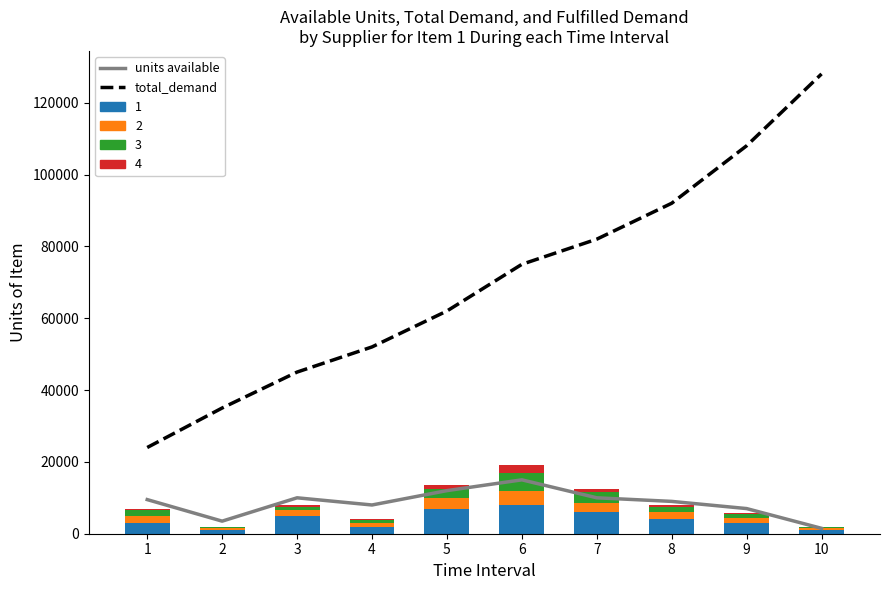

At which label is total_demand closest to 76000?

6